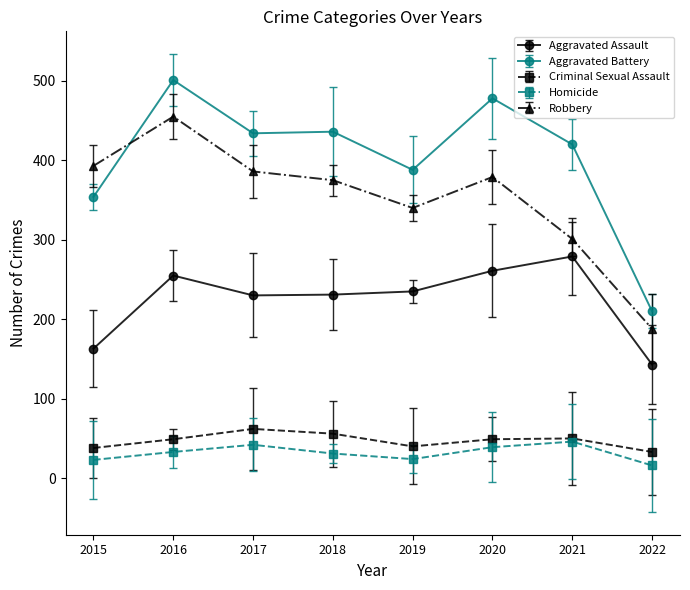

How many interior local peaks does the Homicide series have?

2